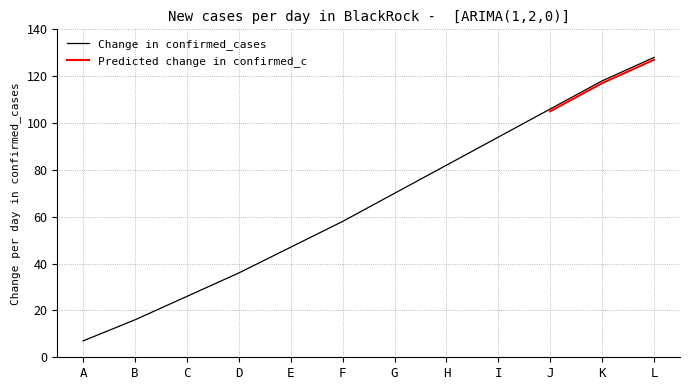

Rank the categories by Change in confirmed_cases value from highest to lowest.

L, K, J, I, H, G, F, E, D, C, B, A